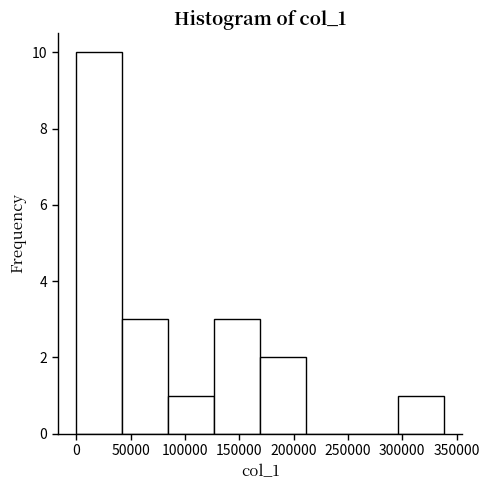

Over which range of the x-axis is the bar tallest?

0 to 40000